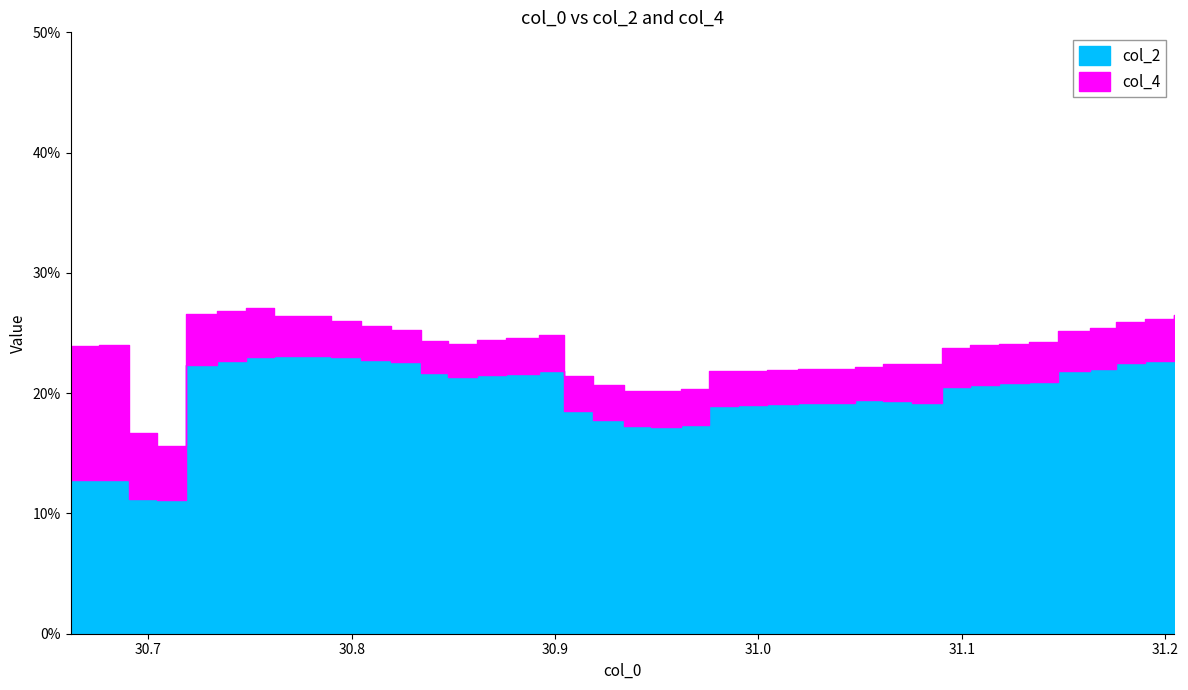

The value of col_4 at 32 is 0.0. True or false?

True